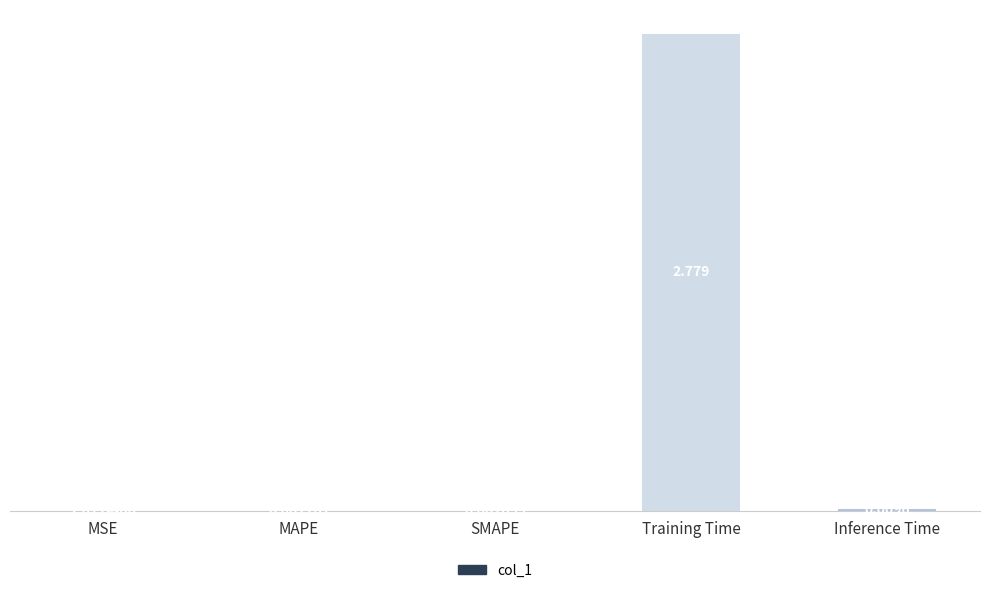

Between MAPE and Inference Time, which is larger?

Inference Time